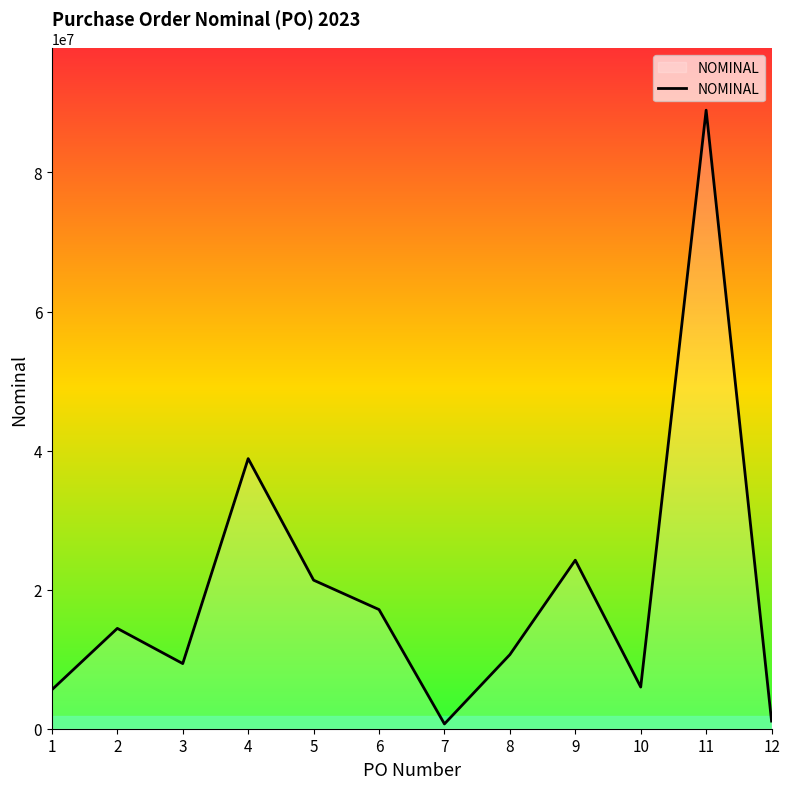

Does the chart have visible grid lines?

No